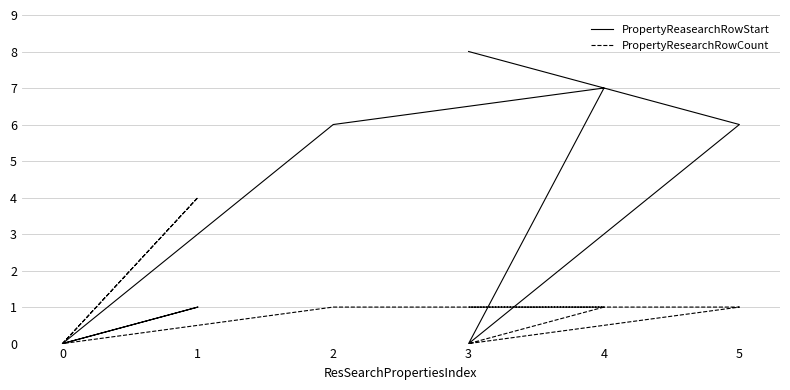

How many positive values does the PropertyResearchRowCount series have?

5